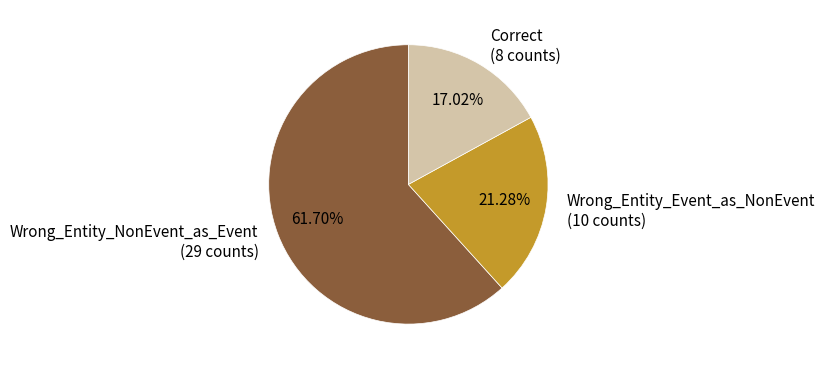

Rank the categories by value from highest to lowest.

Wrong_Entity_NonEvent_as_Event, Wrong_Entity_Event_as_NonEvent, Correct